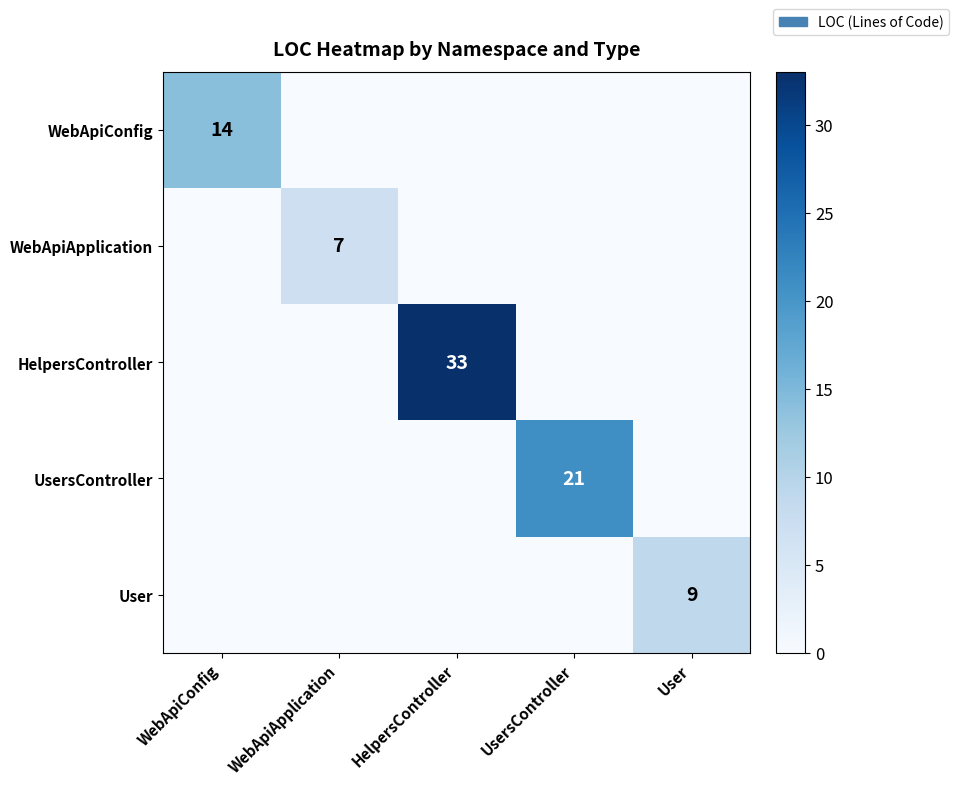

The value of WebApiApplication at WebApiApplication is 7. True or false?

True